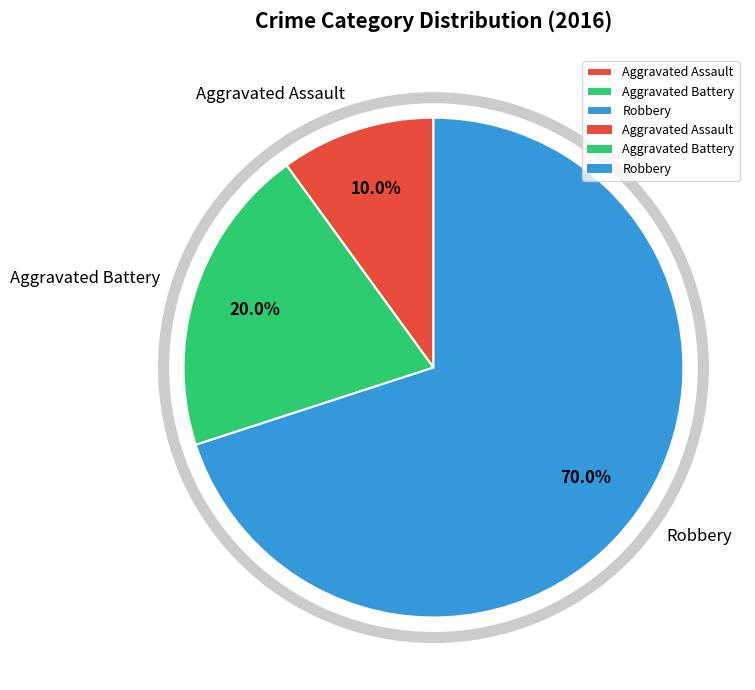

Which slice is the smallest?

Aggravated Assault